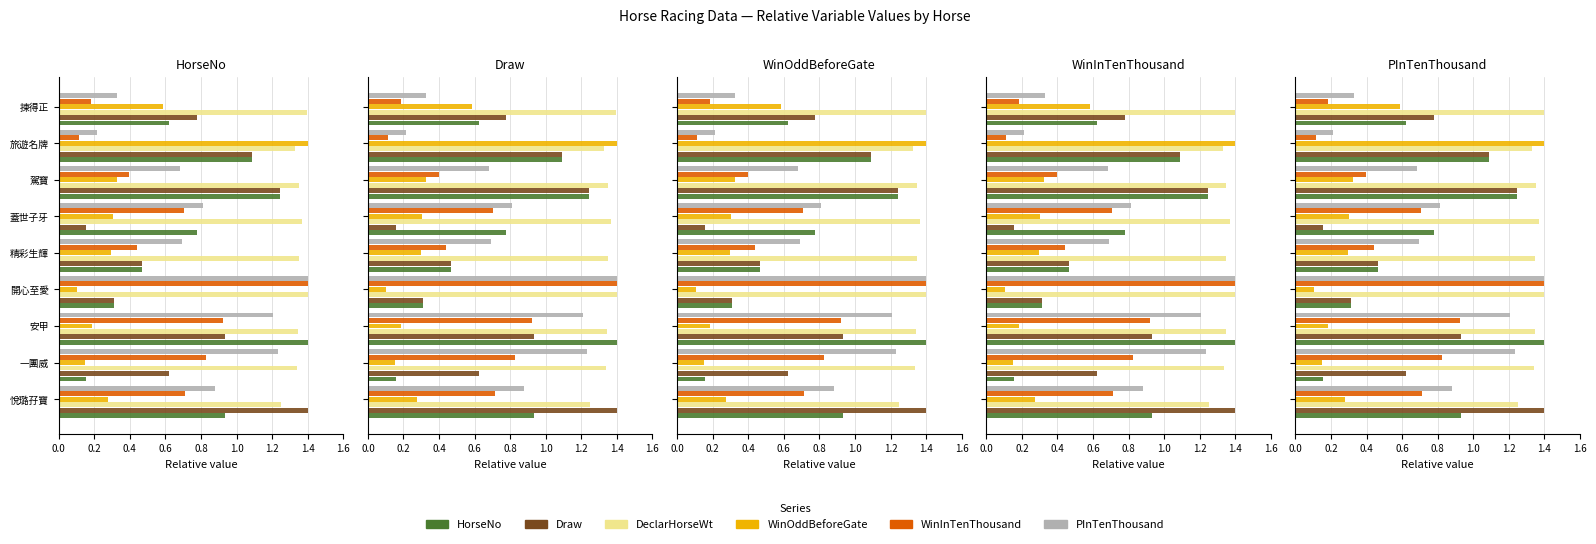

Which series has the largest total across all categories?

DeclarHorseWt